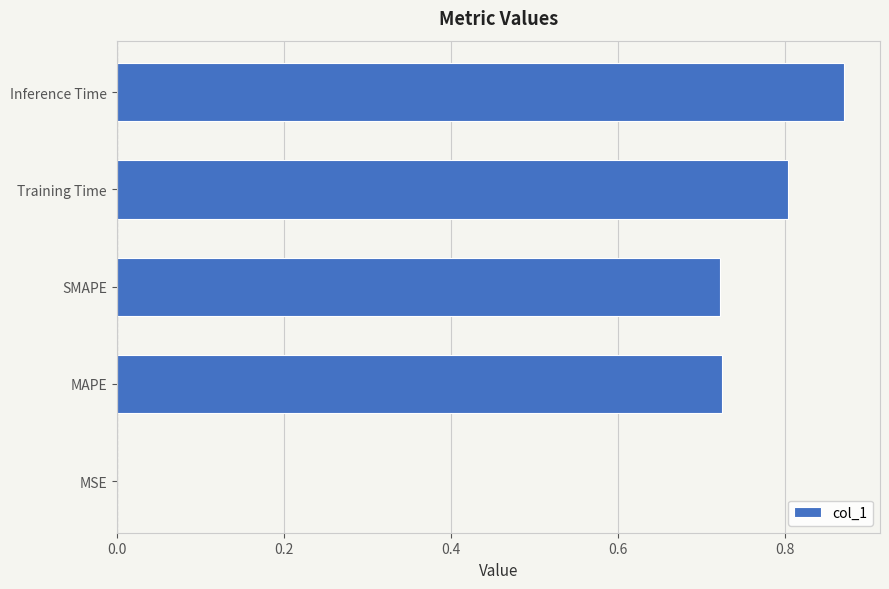

Between MSE and Training Time, which is larger?

Training Time